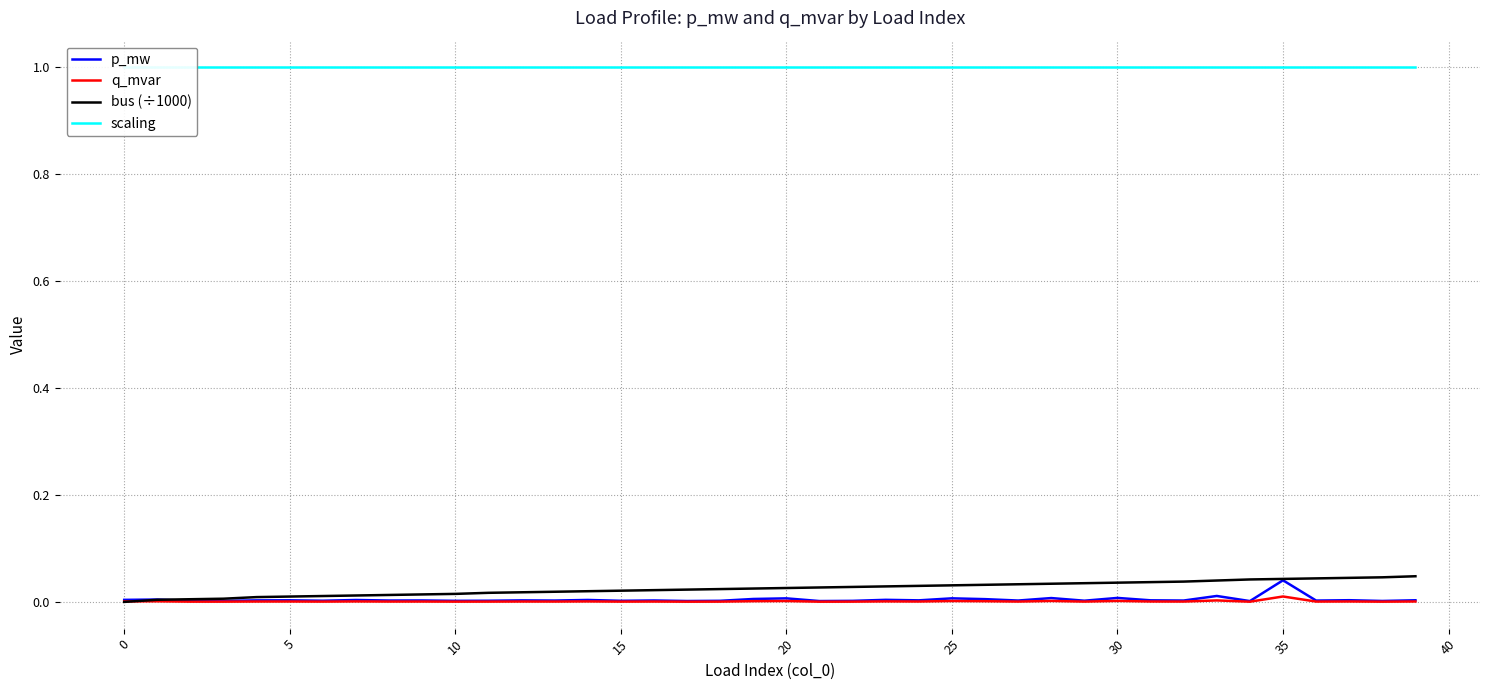

Is it true that scaling equals 1.0 at 25?

True